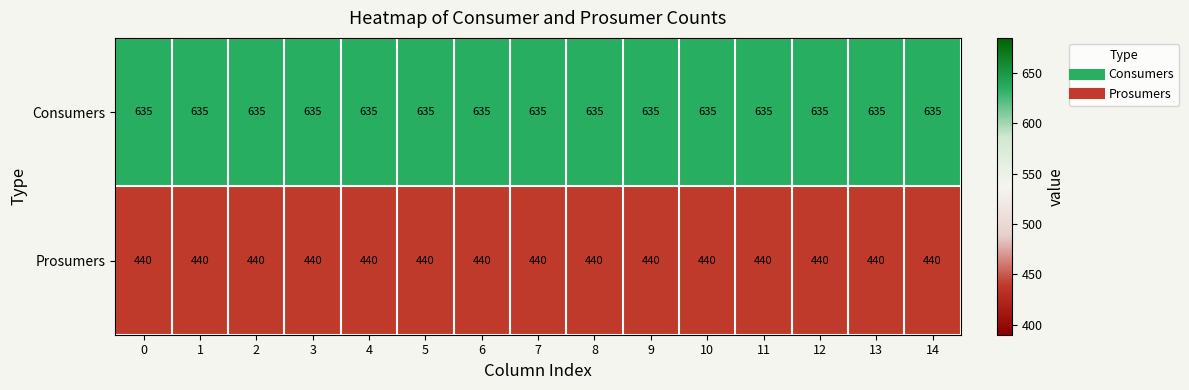

At how many categories does at least one series exceed 545?

15